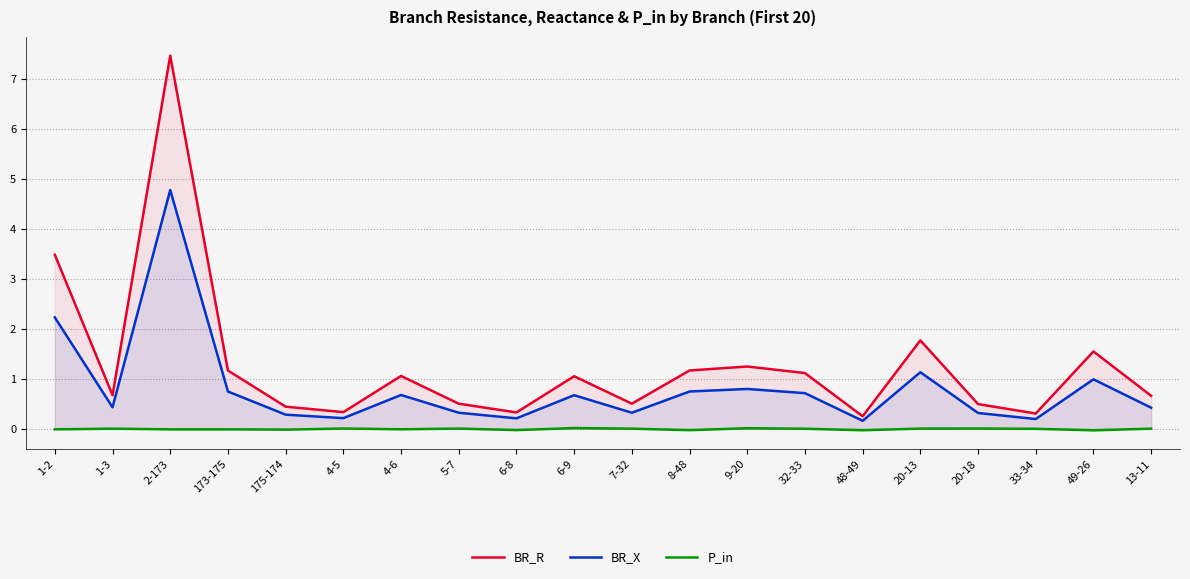

What is the label of the 16th point from the right?

175-174